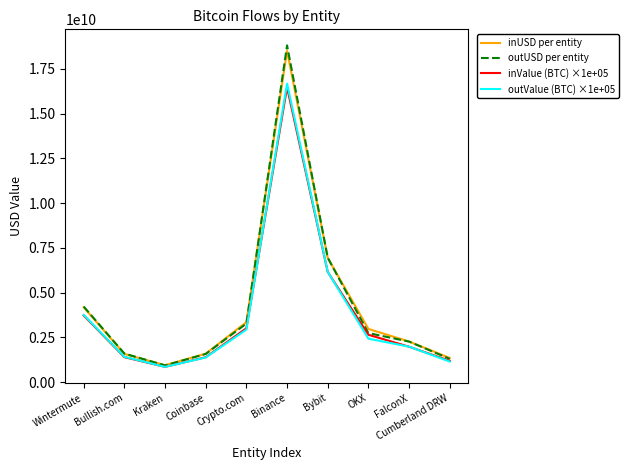

In outValue (BTC) ×1e+05, how many points are higher than both neighbors (excluding endpoints)?

1